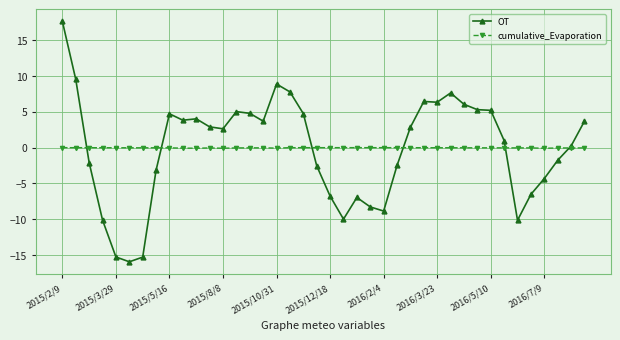

True or false: cumulative_Evaporation has more than 0 points higher than both neighbors.

True